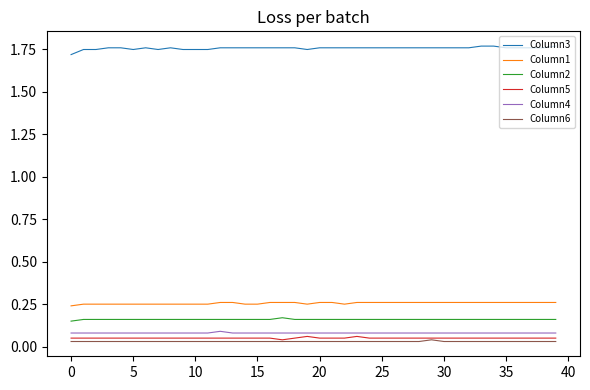

Count the number of categories in the chart.

40